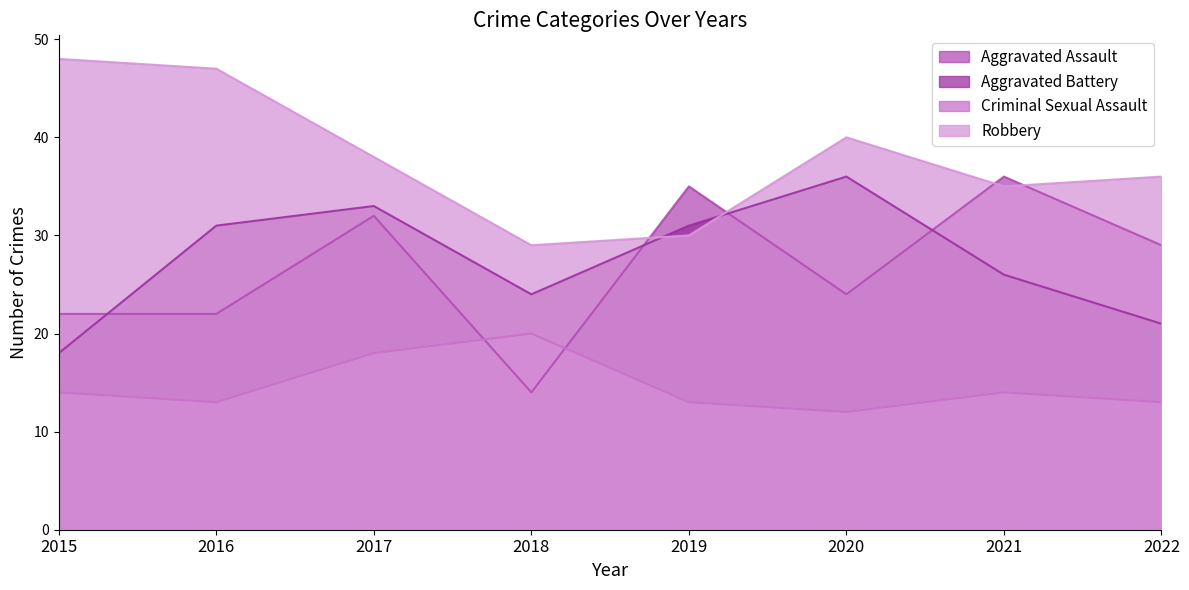

Reading left to right, extract all data points from this chart.

Aggravated Assault: 2015=22	2016=22	2017=32	2018=14	2019=35	2020=24	2021=36	2022=29
Aggravated Battery: 2015=18	2016=31	2017=33	2018=24	2019=31	2020=36	2021=26	2022=21
Criminal Sexual Assault: 2015=14	2016=13	2017=18	2018=20	2019=13	2020=12	2021=14	2022=13
Robbery: 2015=48	2016=47	2017=38	2018=29	2019=30	2020=40	2021=35	2022=36